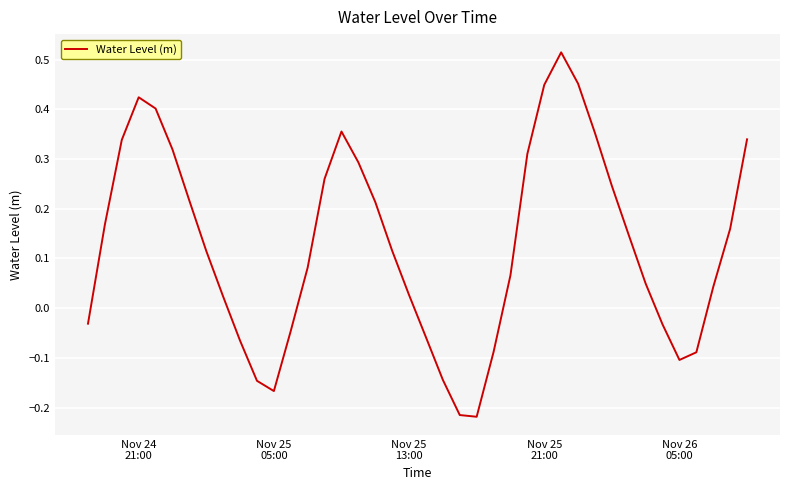

What is the difference between the maximum and minimum values?

0.7